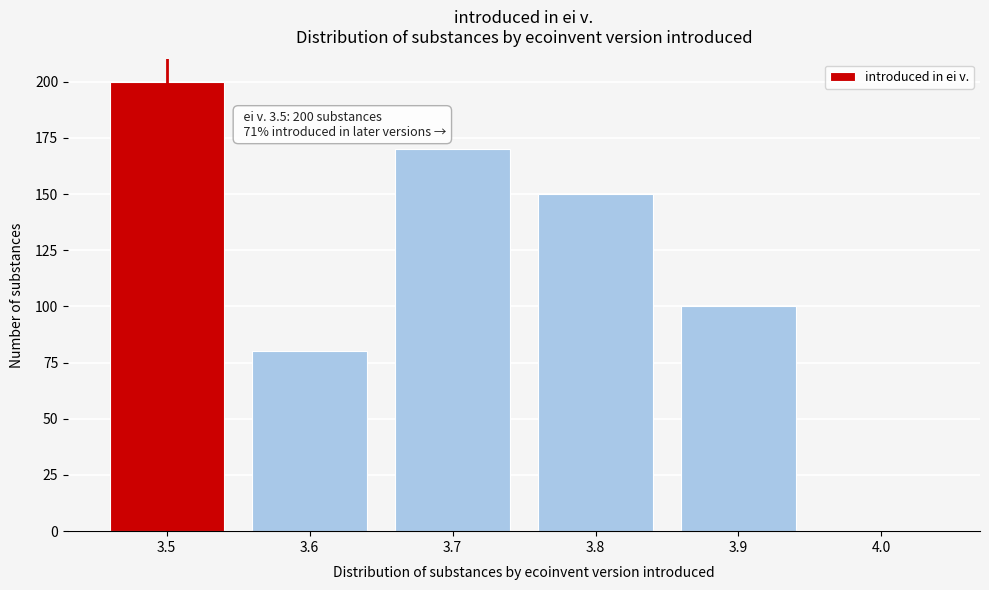

Over which range of the x-axis is the bar tallest?

3.45 to 3.55